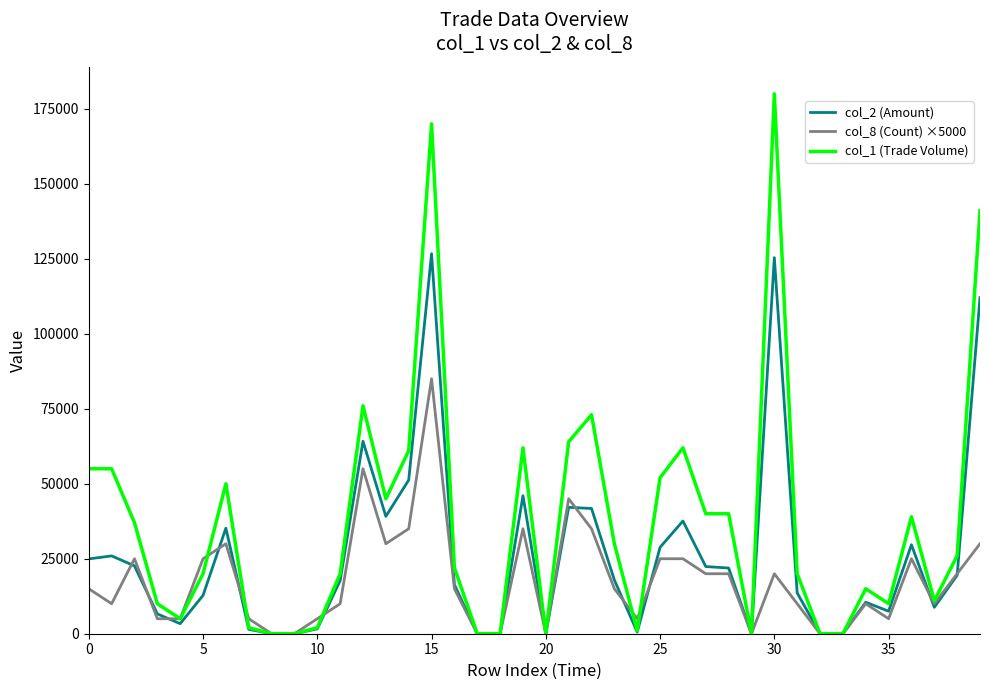

Which series has the widest spread of values?

col_1 (Trade Volume)